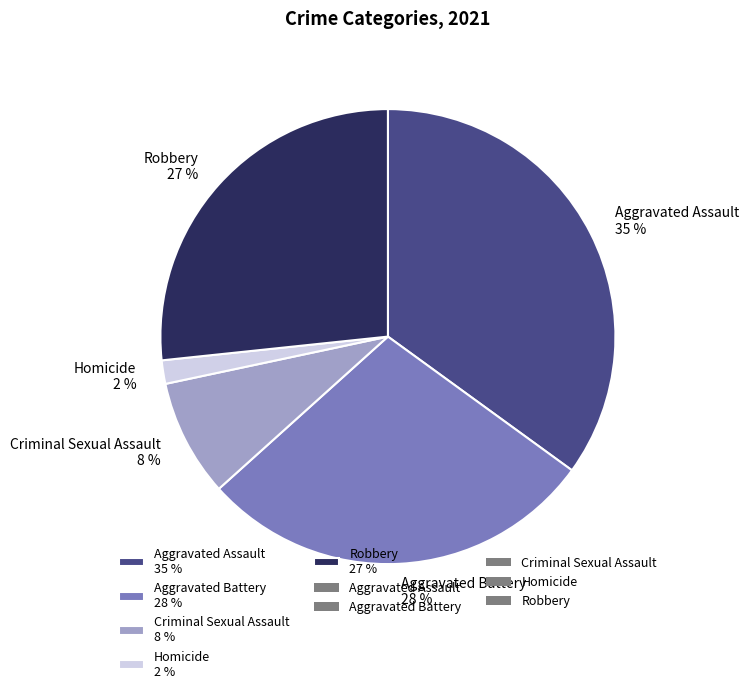

Is it true that Aggravated Battery is 39% of the pie?

False